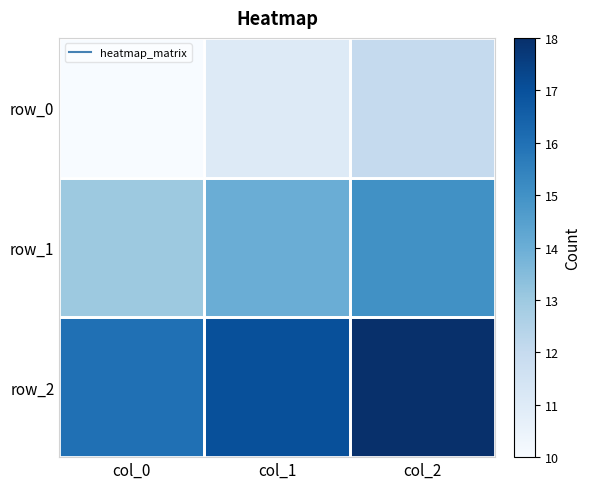

Count the row_1 values in the range 13 to 15.

3